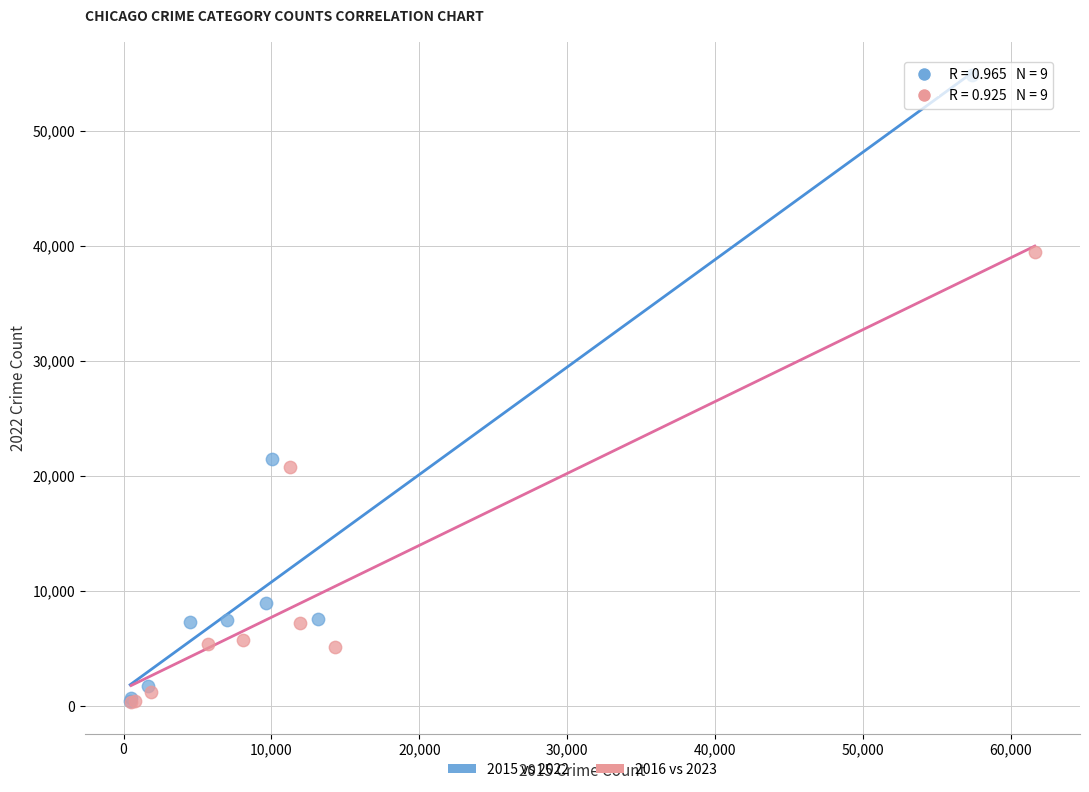

Which series has the largest Y range (max minus min)?

2015 vs 2022